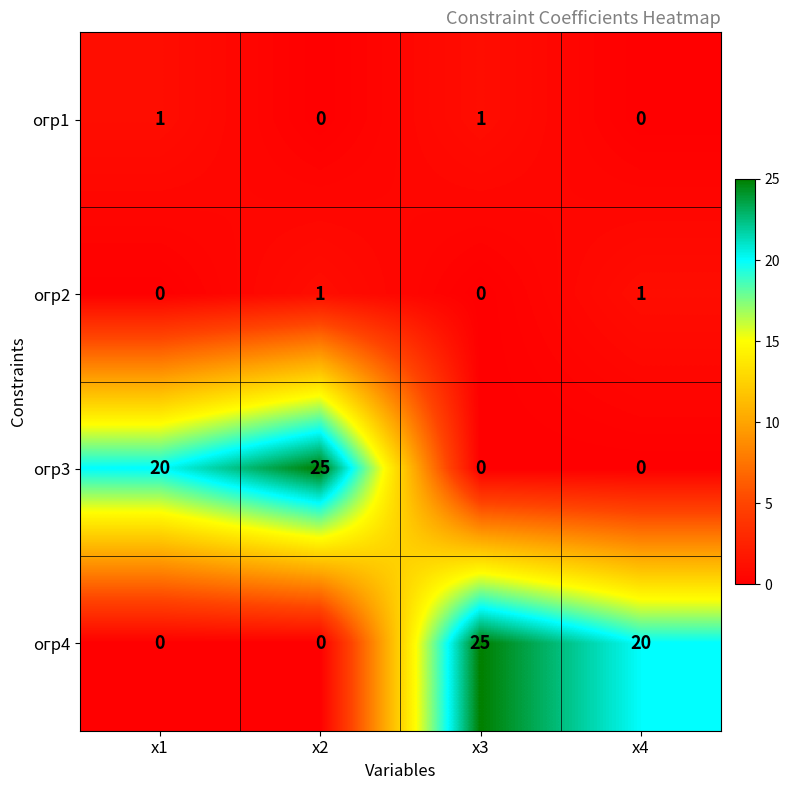

What is the maximum value for огр4?

25